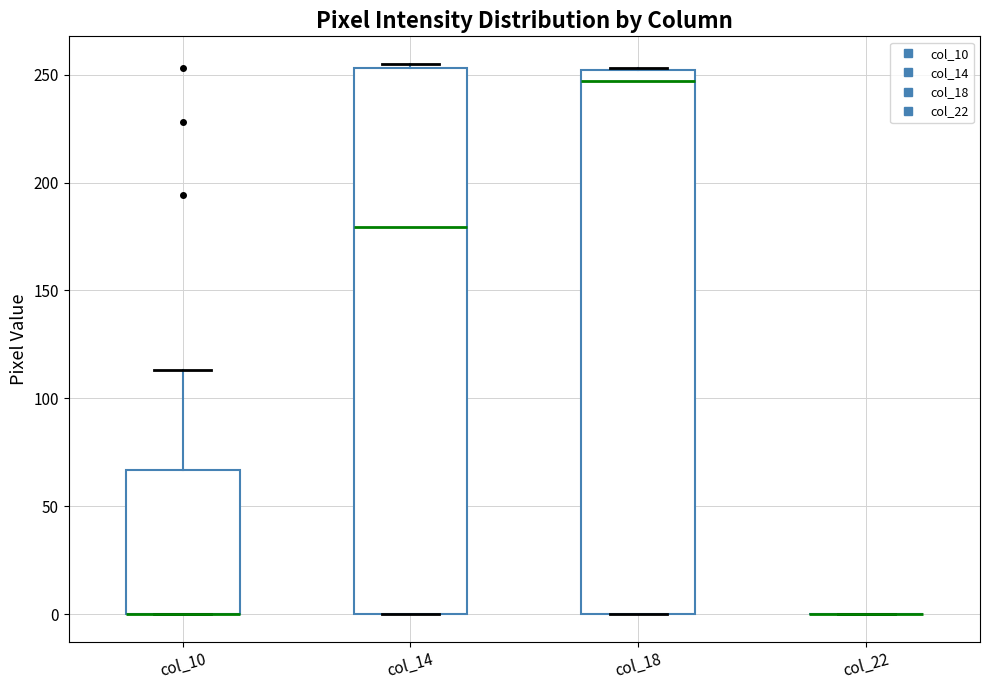

Where is the lower edge of the box for col_10 on the y-axis? The values are not printed on the chart, so give them approximately, as read against the axis.

0